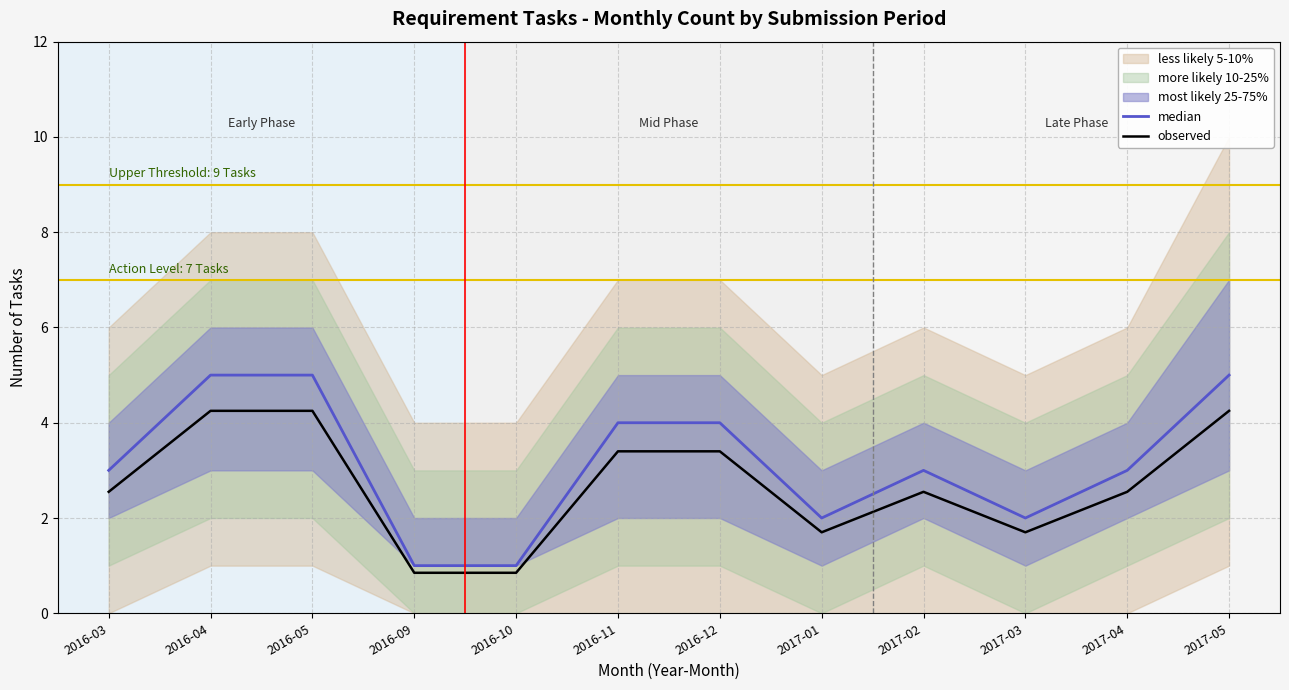

What are all the series names shown in the legend?

median, observed